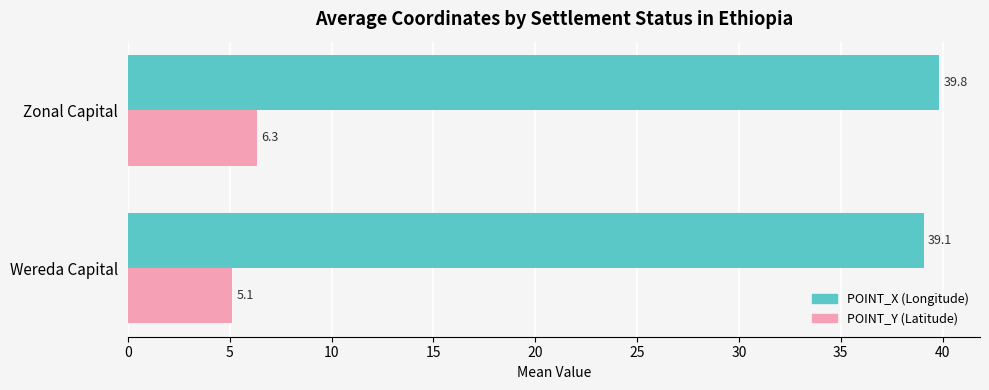

What is the difference between the highest and lowest values at Wereda Capital?

34.0